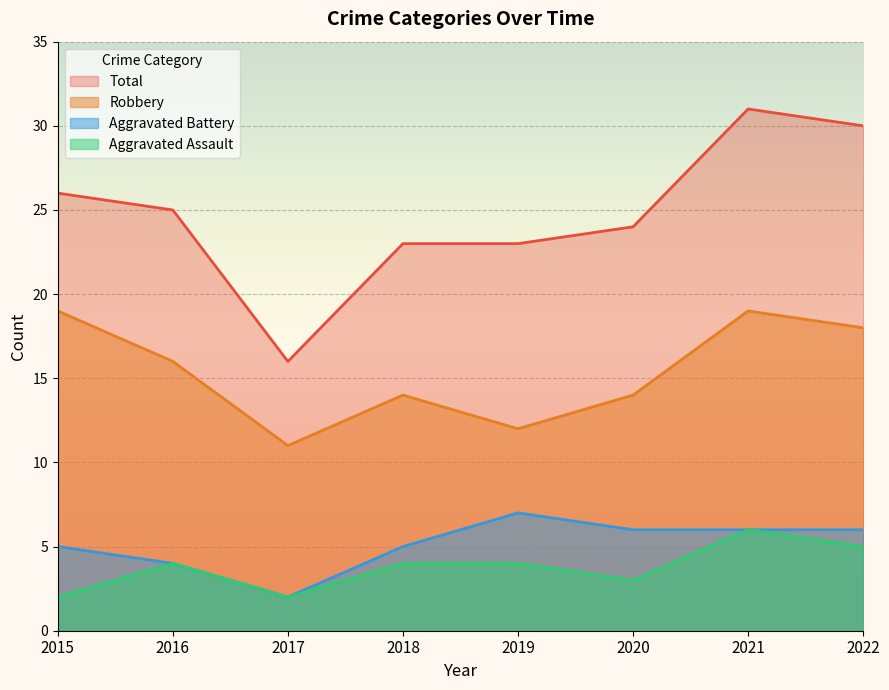

How many lines are shown in the chart?

4